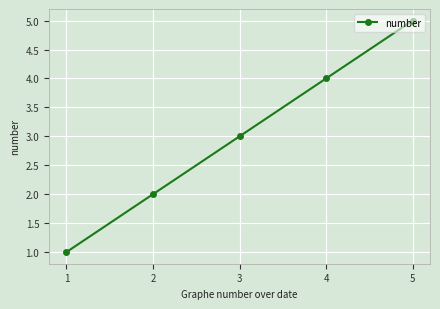

How many data points are less than 3?

2